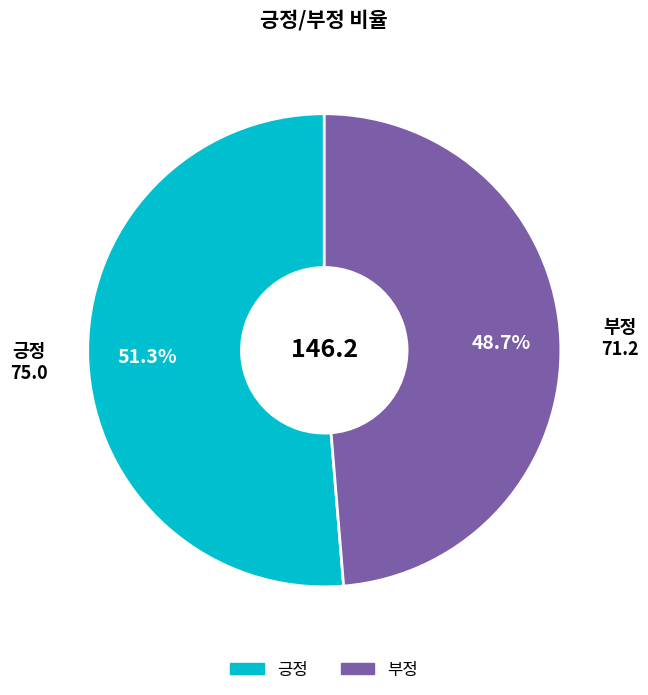

How many segments does this pie chart have?

2